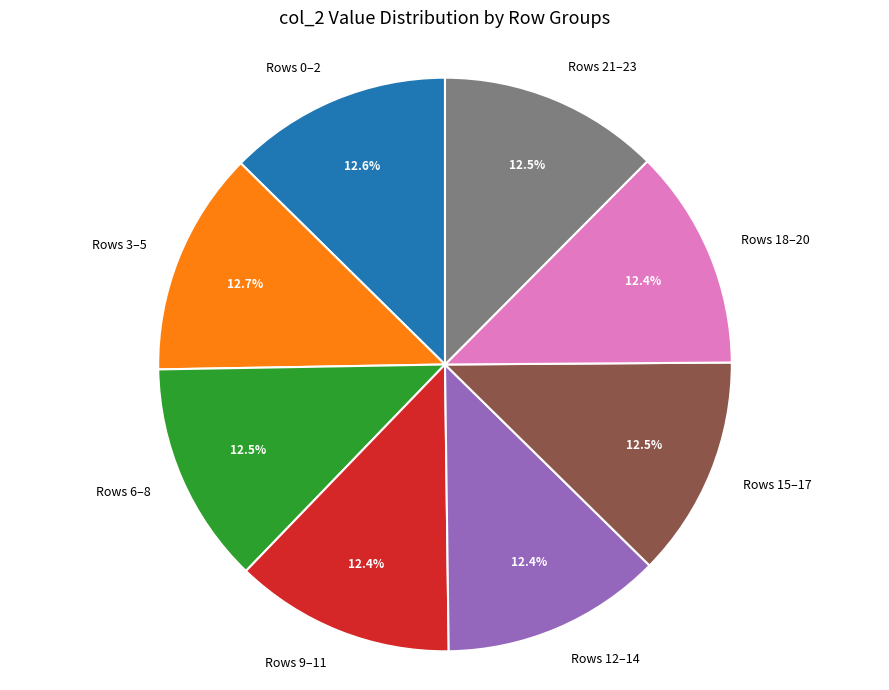

How many segments does this pie chart have?

8